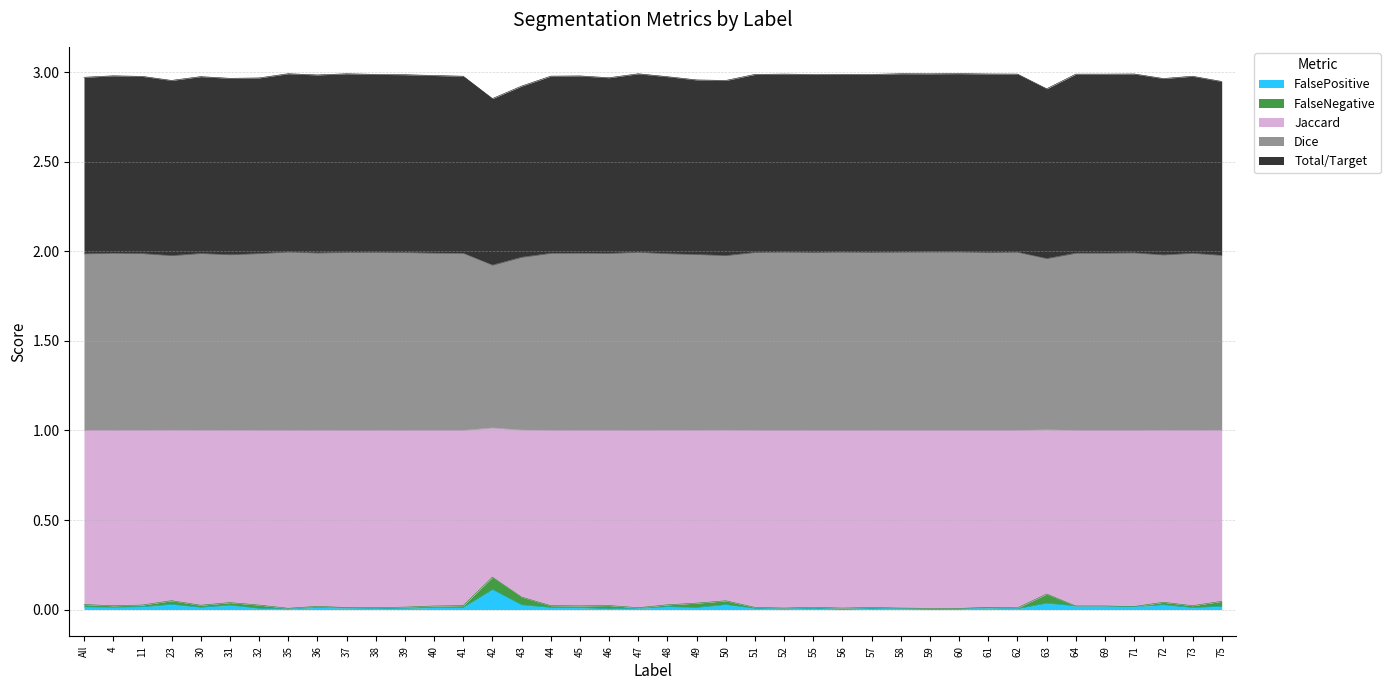

Between 50 and 56, which series saw the biggest shift?

Jaccard